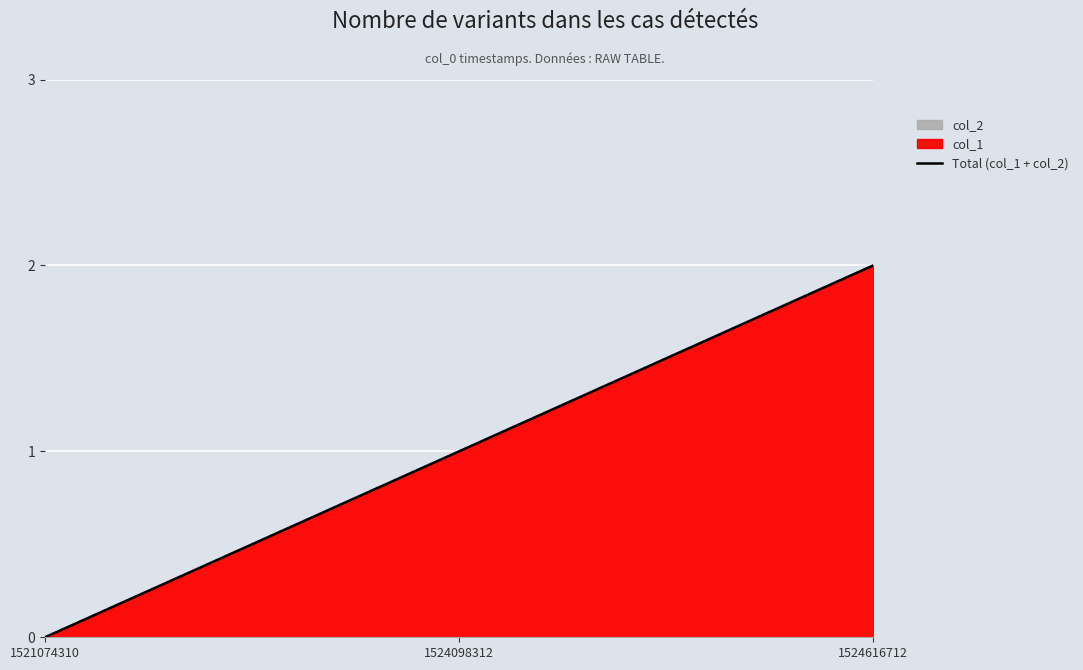

What is the ratio of the value at 1524098312 to the value at 1524616712?

0.5